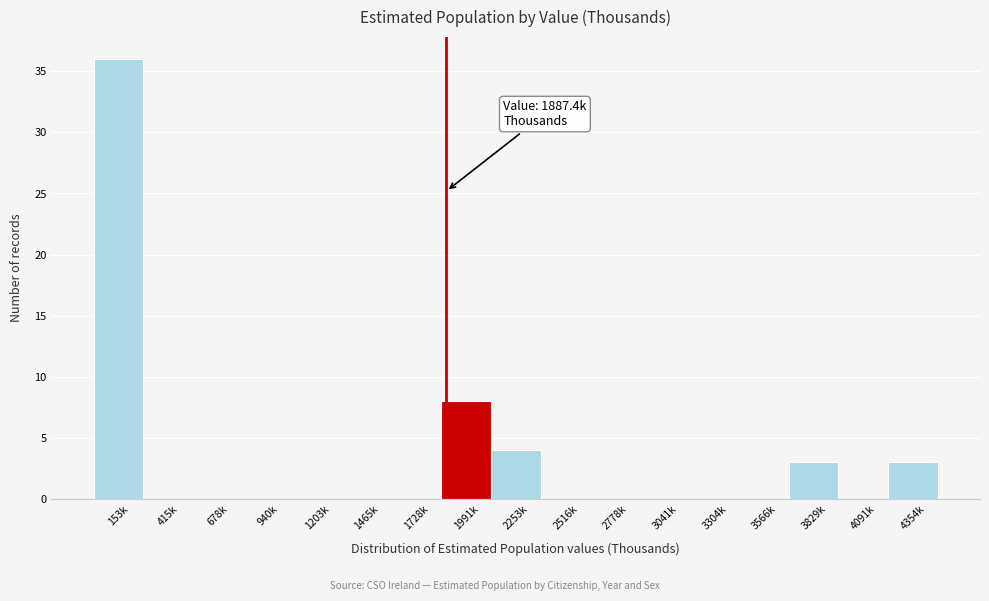

Reading left to right, extract all data points from this chart.

153k=36	415k=0	678k=0	940k=0	1203k=0	1465k=0	1728k=0	1991k=8	2253k=4	2516k=0	2778k=0	3041k=0	3304k=0	3566k=0	3829k=3	4091k=0	4354k=3